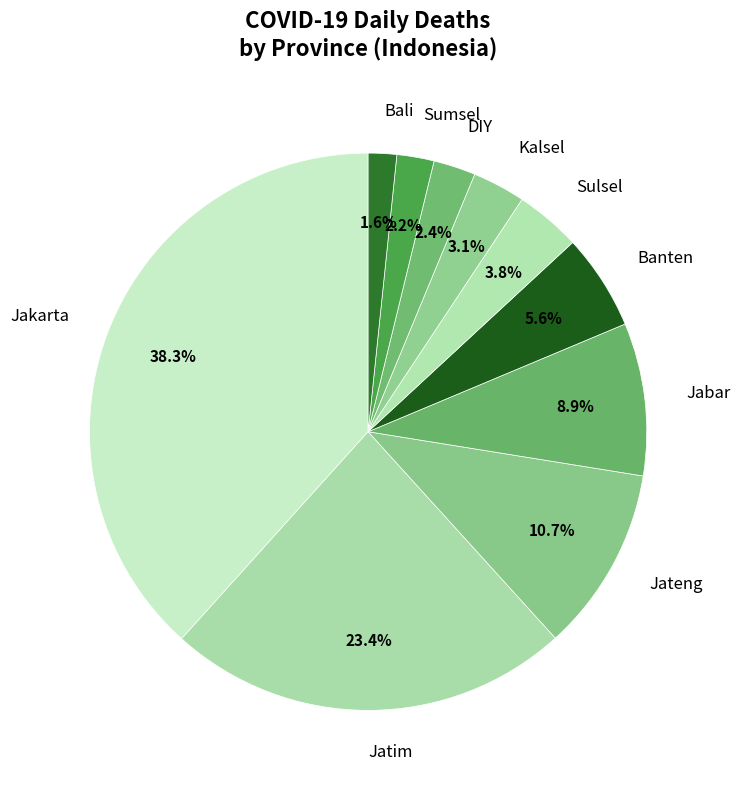

To the nearest percent, what is the average slice percentage?

10%